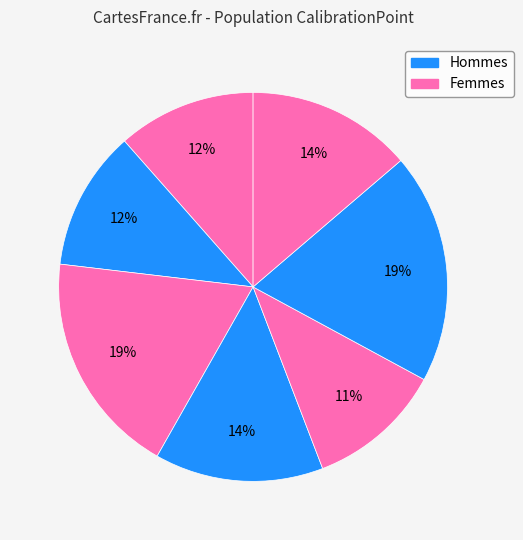

Is there a majority slice in this chart?

No